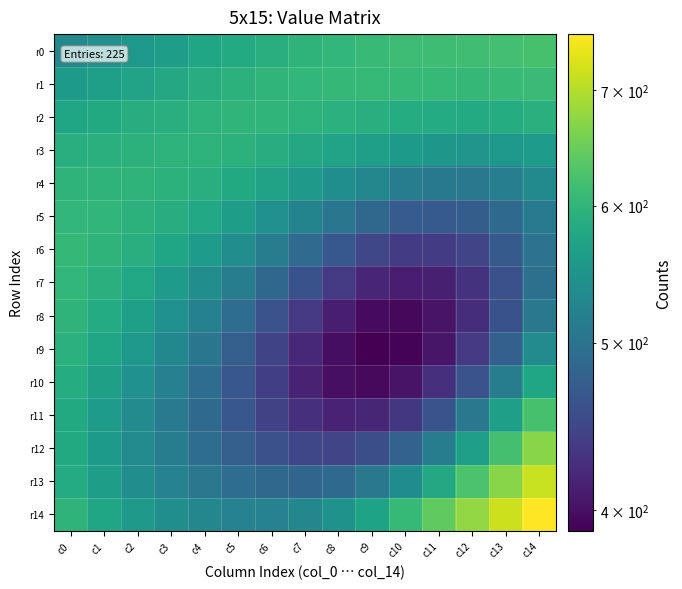

Which series has the largest total across all categories?

r1